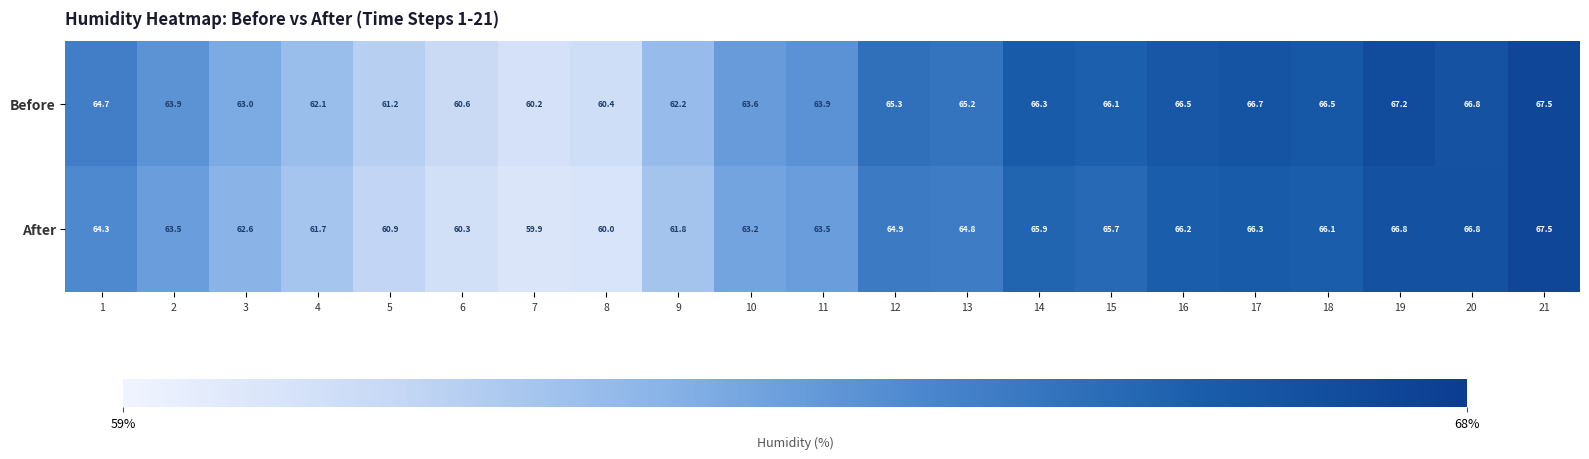

What is the spread (max minus min) of values at 7?

0.3